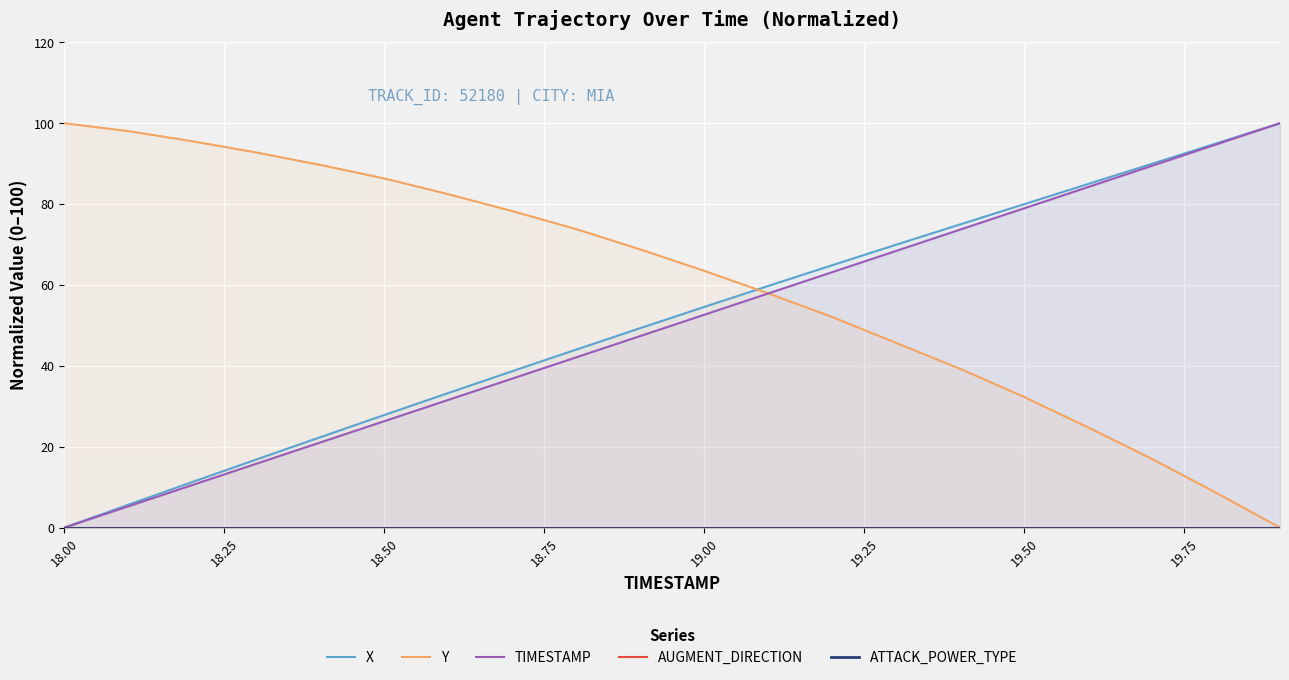

What is the difference between the second highest and second lowest values in the TIMESTAMP series?

89.5